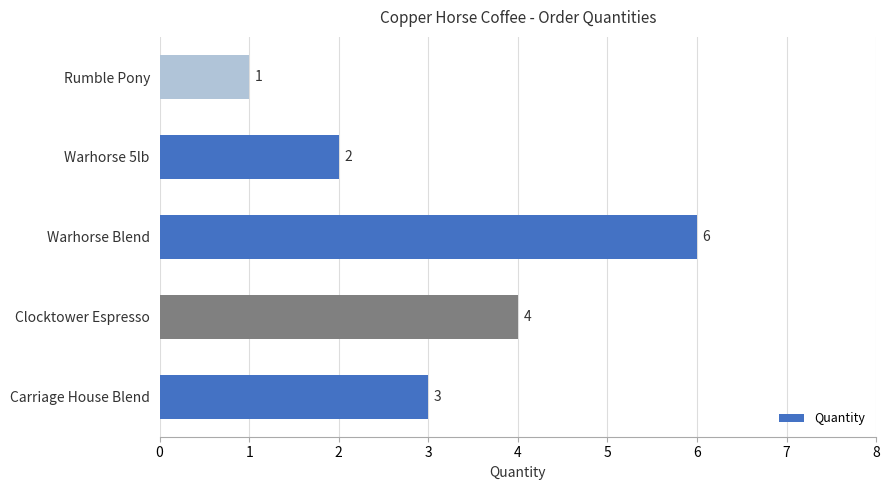

Which category has the lowest value across all series?

Rumble Pony